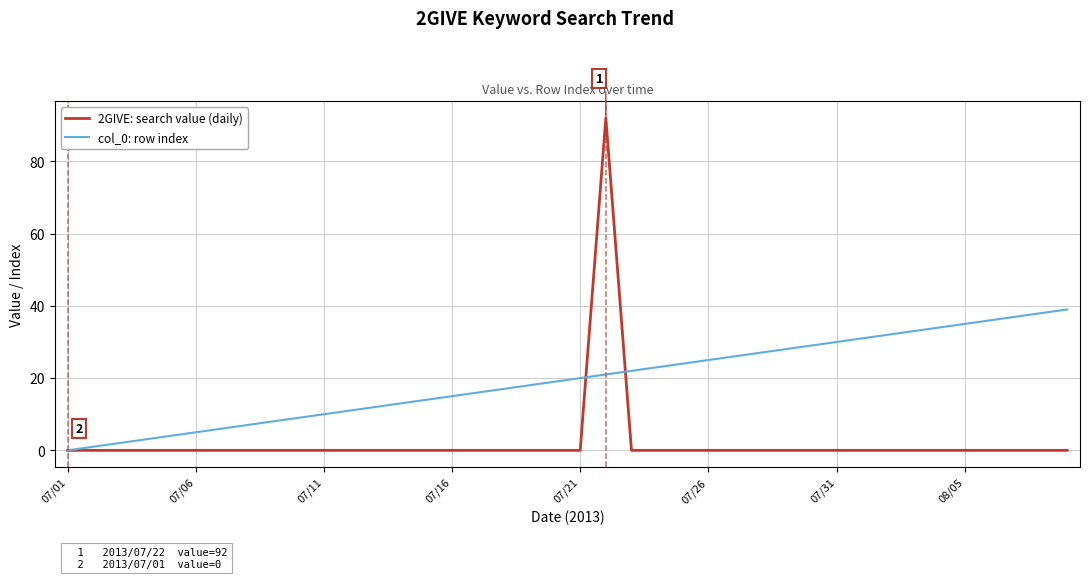

What is the greatest value displayed?

92